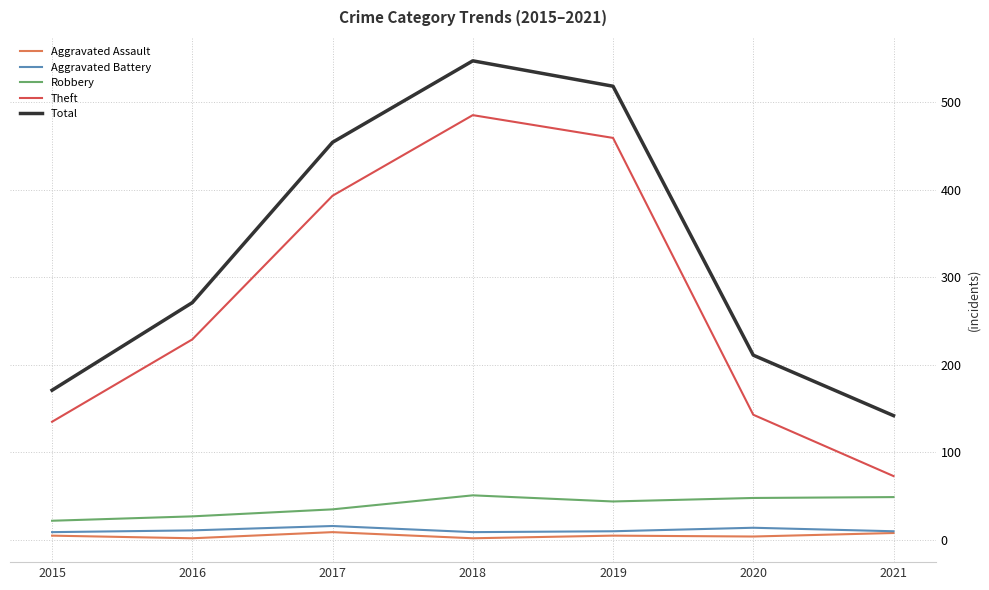

Rank the categories by Total value from lowest to highest.

2021, 2015, 2020, 2016, 2017, 2019, 2018